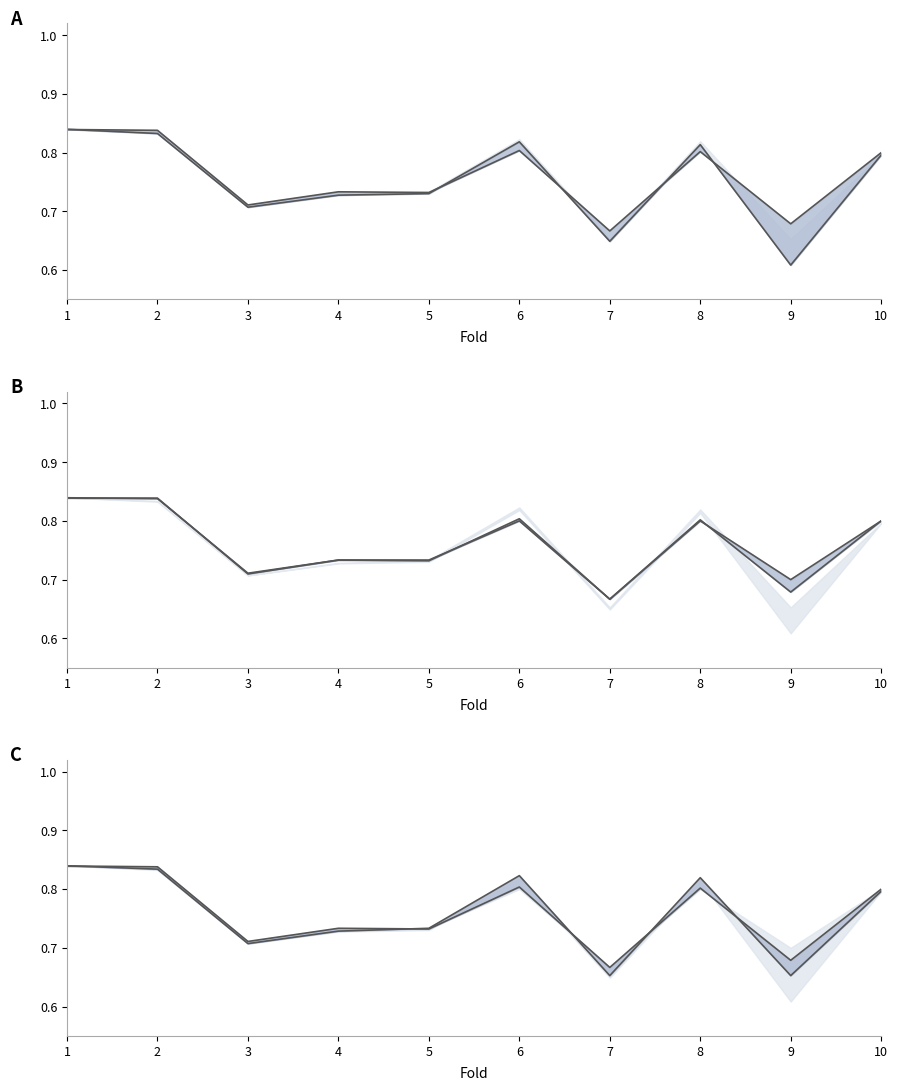

At which category does the chart reach its minimum across all series?

7